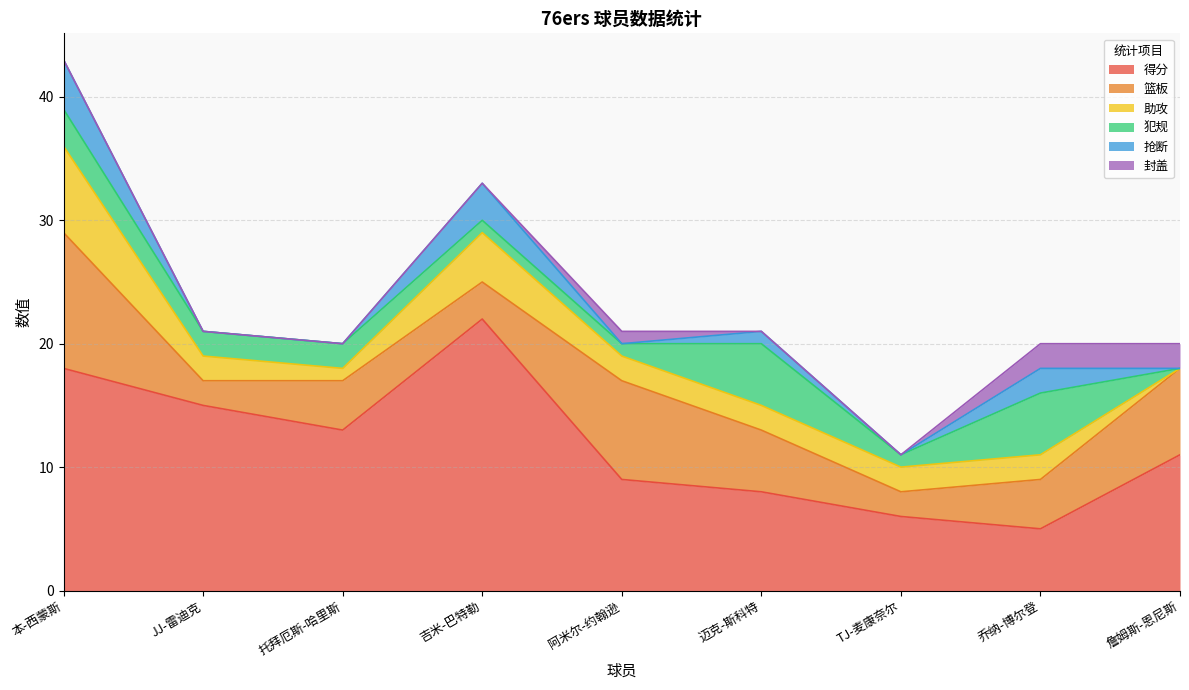

Reading left to right, extract all data points from this chart.

得分: 本-西蒙斯=18	JJ-雷迪克=15	托拜厄斯-哈里斯=13	吉米-巴特勒=22	阿米尔-约翰逊=9	迈克-斯科特=8	TJ-麦康奈尔=6	乔纳-博尔登=5	詹姆斯-恩尼斯=11
篮板: 本-西蒙斯=11	JJ-雷迪克=2	托拜厄斯-哈里斯=4	吉米-巴特勒=3	阿米尔-约翰逊=8	迈克-斯科特=5	TJ-麦康奈尔=2	乔纳-博尔登=4	詹姆斯-恩尼斯=7
助攻: 本-西蒙斯=7	JJ-雷迪克=2	托拜厄斯-哈里斯=1	吉米-巴特勒=4	阿米尔-约翰逊=2	迈克-斯科特=2	TJ-麦康奈尔=2	乔纳-博尔登=2	詹姆斯-恩尼斯=0
犯规: 本-西蒙斯=3	JJ-雷迪克=2	托拜厄斯-哈里斯=2	吉米-巴特勒=1	阿米尔-约翰逊=1	迈克-斯科特=5	TJ-麦康奈尔=1	乔纳-博尔登=5	詹姆斯-恩尼斯=0
抢断: 本-西蒙斯=4	JJ-雷迪克=0	托拜厄斯-哈里斯=0	吉米-巴特勒=3	阿米尔-约翰逊=0	迈克-斯科特=1	TJ-麦康奈尔=0	乔纳-博尔登=2	詹姆斯-恩尼斯=0
封盖: 本-西蒙斯=0	JJ-雷迪克=0	托拜厄斯-哈里斯=0	吉米-巴特勒=0	阿米尔-约翰逊=1	迈克-斯科特=0	TJ-麦康奈尔=0	乔纳-博尔登=2	詹姆斯-恩尼斯=2